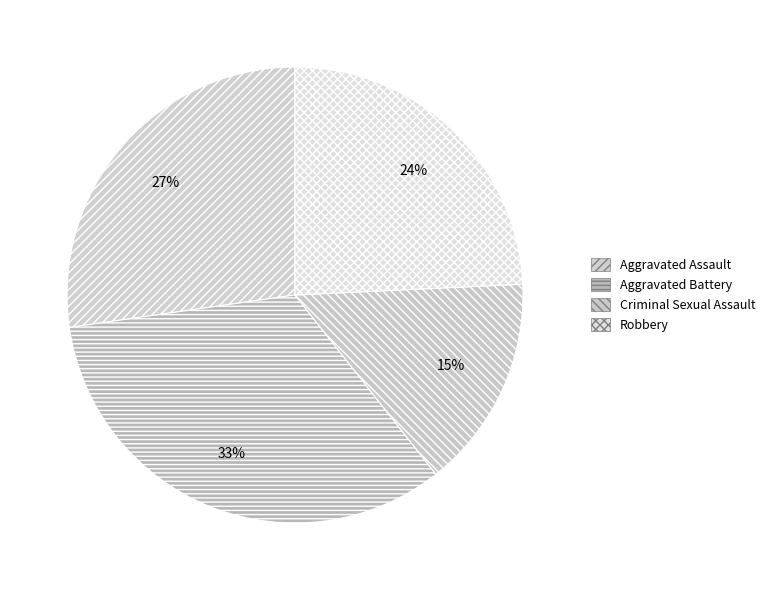

How many segments does this pie chart have?

4